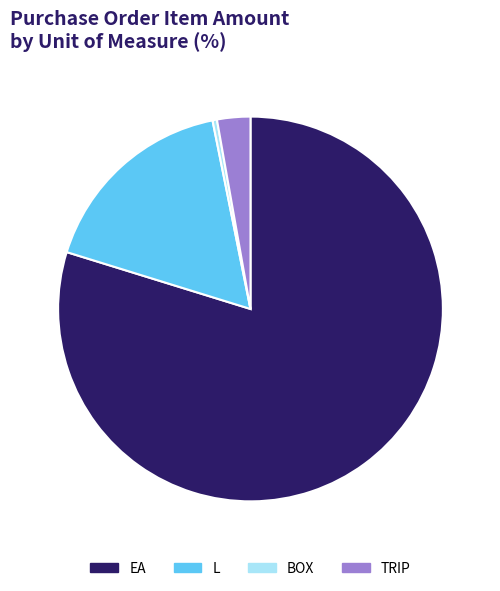

The BOX slice represents 0% of the pie. True or false?

True